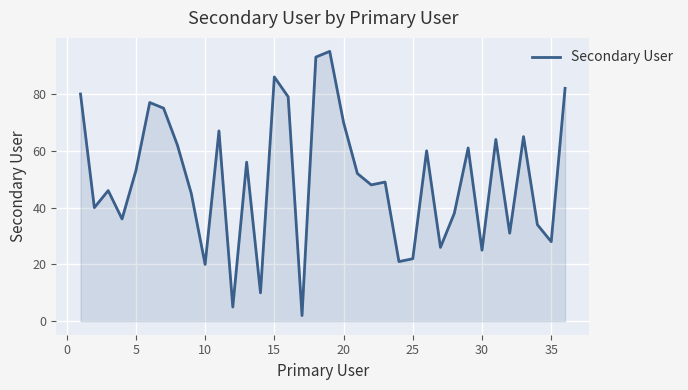

What is the sum of all values?

1803